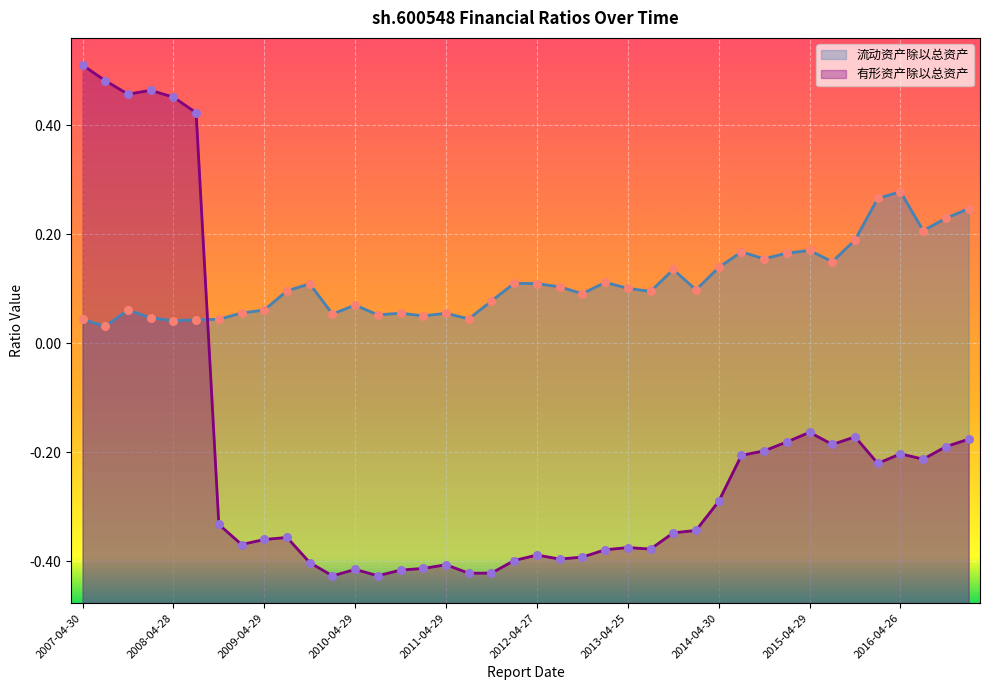

What are all the series names shown in the legend?

流动资产除以总资产, 有形资产除以总资产